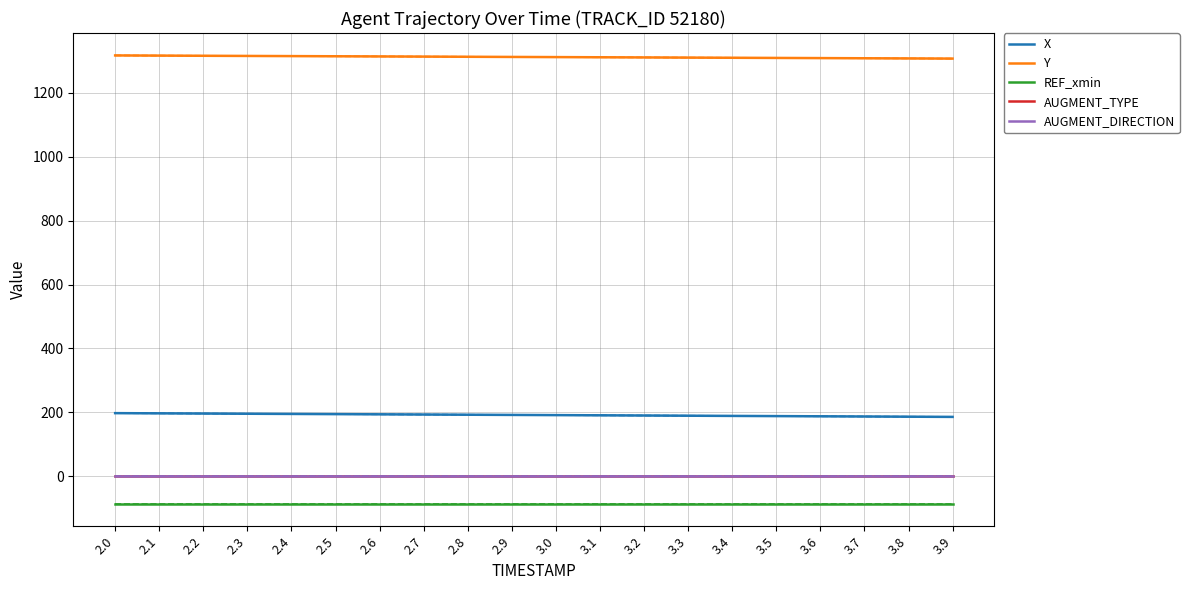

The value of X at 3.9 is 185.9. True or false?

True